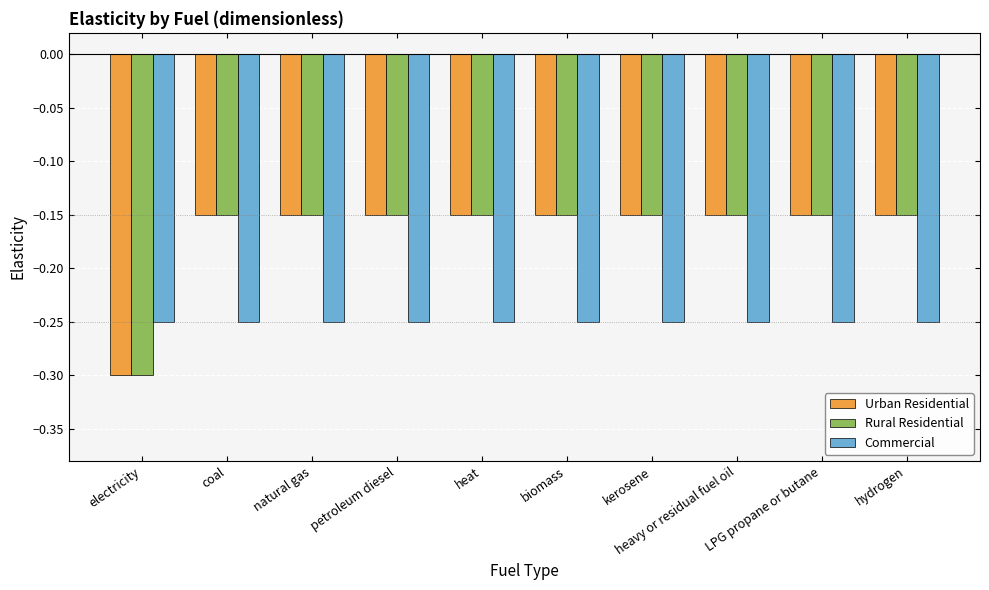

Which category has the lowest value in the Rural Residential series?

electricity